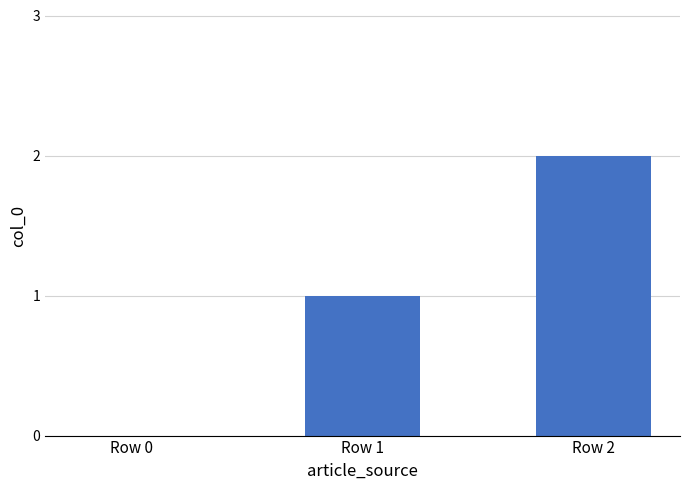

How many positive values are there?

2